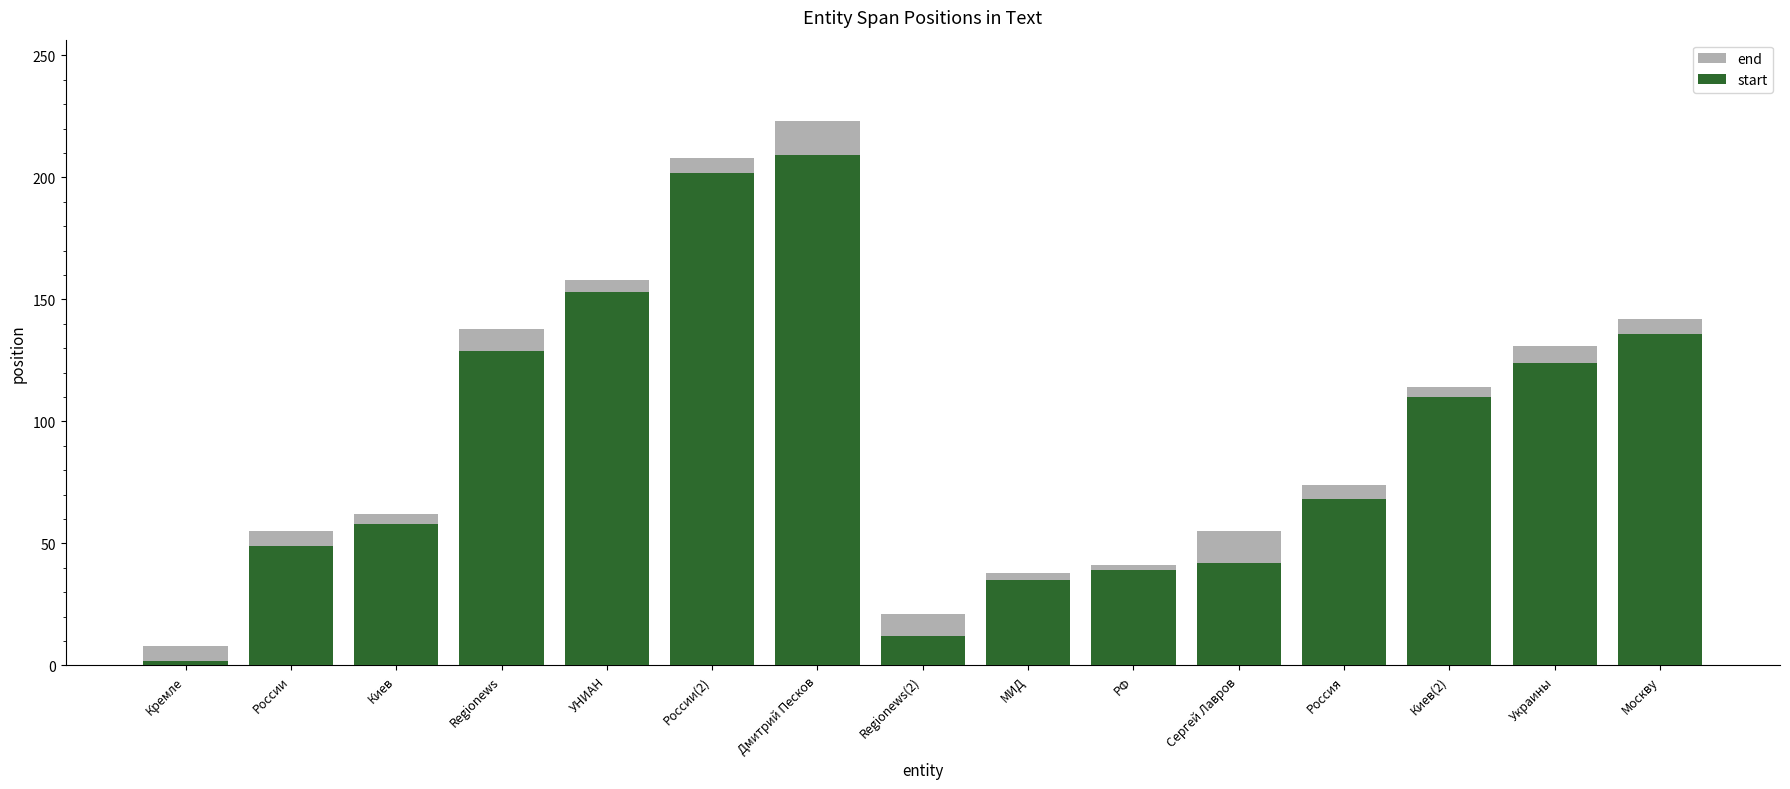

True or false: start has a value of 110 at Киев(2).

True